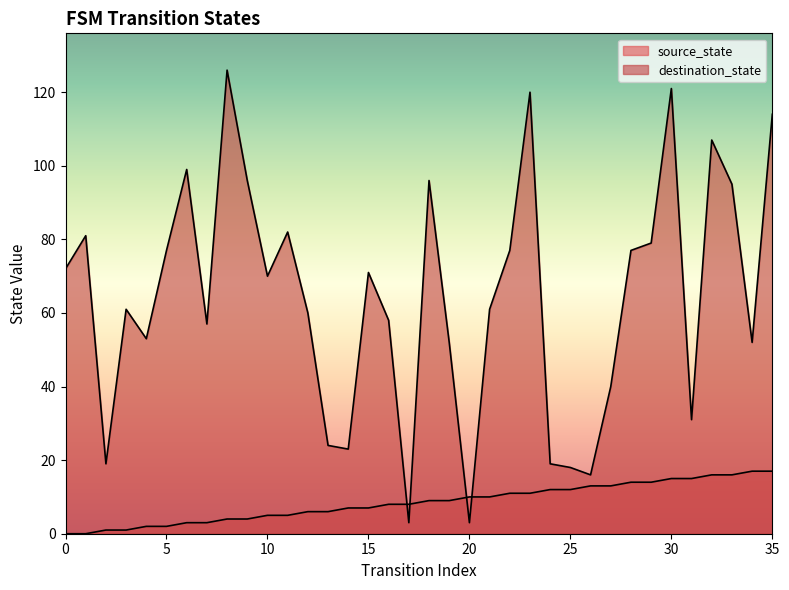

At which label is source_state closest to 8?

16